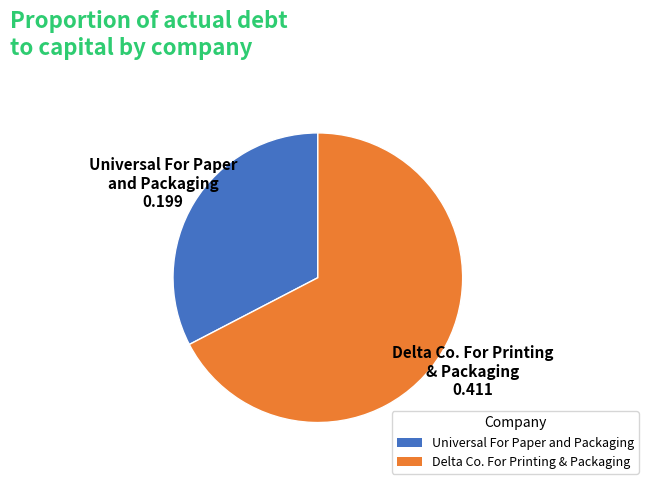

Between Universal For Paper and Packaging and Delta Co. For Printing & Packaging, which is larger?

Delta Co. For Printing & Packaging